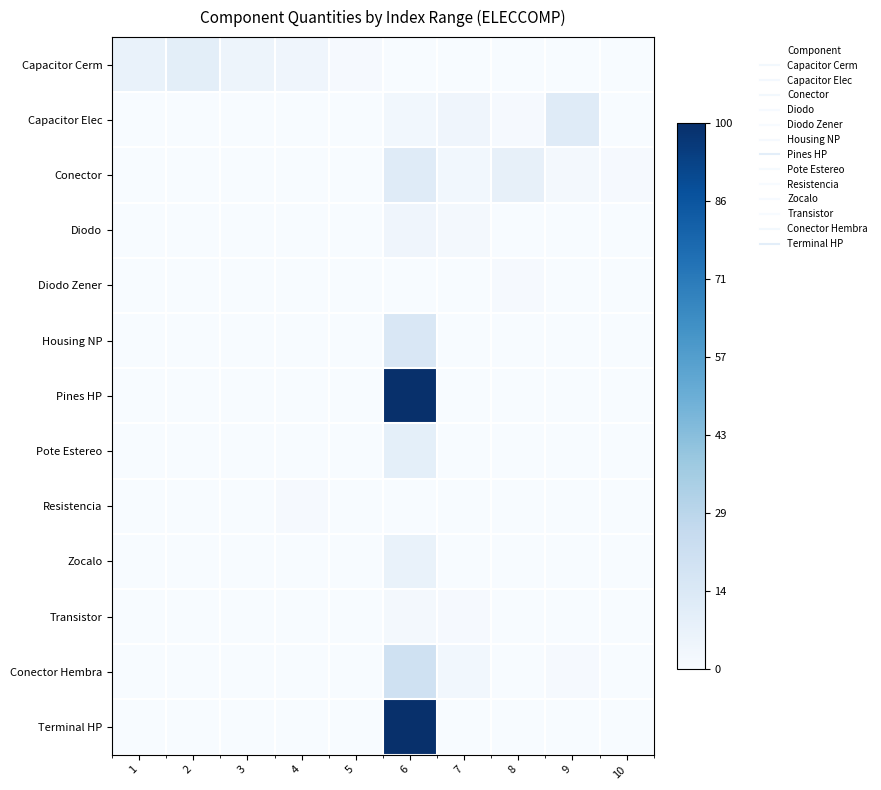

Reading left to right, extract all data points from this chart.

Capacitor Cerm: 1=0.1	2=0.1	3=0.1	4=0.0	5=0.0	6=0.0	7=0.0	8=0.0	9=0.0	10=0.0
Capacitor Elec: 1=0.0	2=0.0	3=0.0	4=0.0	5=0.0	6=0.0	7=0.0	8=0.0	9=0.1	10=0.0
Conector: 1=0.0	2=0.0	3=0.0	4=0.0	5=0.0	6=0.1	7=0.0	8=0.1	9=0.0	10=0.0
Diodo: 1=0.0	2=0.0	3=0.0	4=0.0	5=0.0	6=0.0	7=0.0	8=0.0	9=0.0	10=0.0
Diodo Zener: 1=0.0	2=0.0	3=0.0	4=0.0	5=0.0	6=0.0	7=0.0	8=0.0	9=0.0	10=0.0
Housing NP: 1=0.0	2=0.0	3=0.0	4=0.0	5=0.0	6=0.1	7=0.0	8=0.0	9=0.0	10=0.0
Pines HP: 1=0.0	2=0.0	3=0.0	4=0.0	5=0.0	6=1.0	7=0.0	8=0.0	9=0.0	10=0.0
Pote Estereo: 1=0.0	2=0.0	3=0.0	4=0.0	5=0.0	6=0.1	7=0.0	8=0.0	9=0.0	10=0.0
Resistencia: 1=0.0	2=0.0	3=0.0	4=0.0	5=0.0	6=0.0	7=0.0	8=0.0	9=0.0	10=0.0
Zocalo: 1=0.0	2=0.0	3=0.0	4=0.0	5=0.0	6=0.1	7=0.0	8=0.0	9=0.0	10=0.0
Transistor: 1=0.0	2=0.0	3=0.0	4=0.0	5=0.0	6=0.0	7=0.0	8=0.0	9=0.0	10=0.0
Conector Hembra: 1=0.0	2=0.0	3=0.0	4=0.0	5=0.0	6=0.2	7=0.0	8=0.0	9=0.0	10=0.0
Terminal HP: 1=0.0	2=0.0	3=0.0	4=0.0	5=0.0	6=1.0	7=0.0	8=0.0	9=0.0	10=0.0